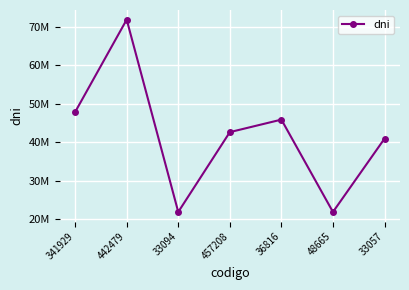

What position from the left is 33057?

7